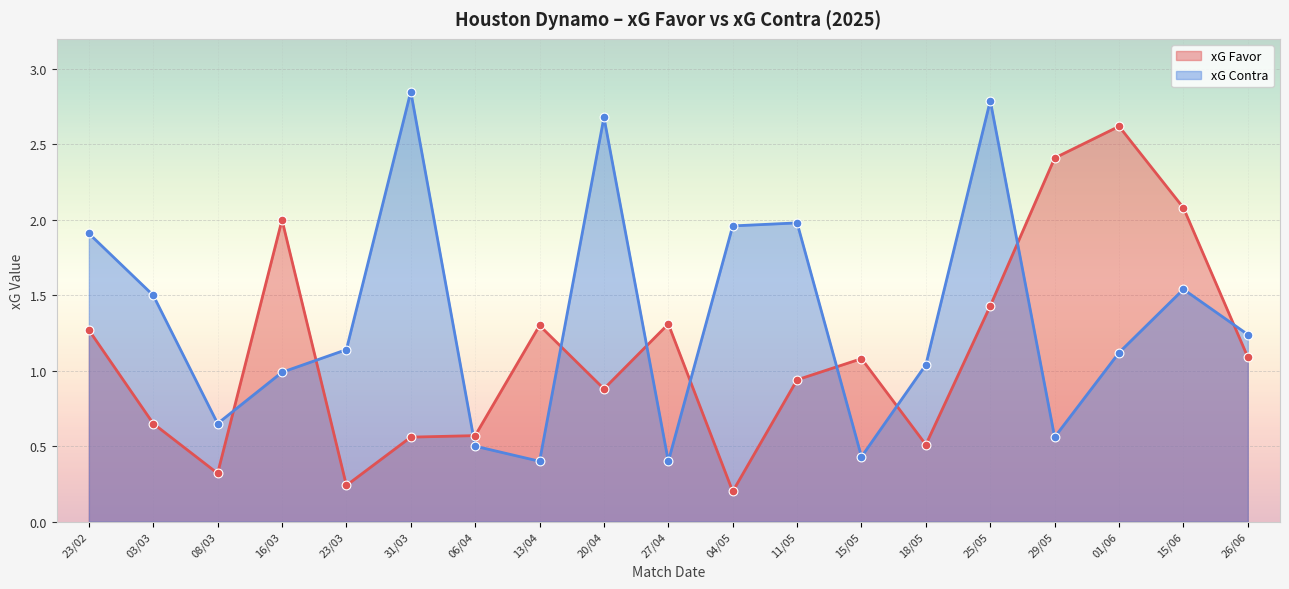

Which series contains the lowest Y value?

xG Favor